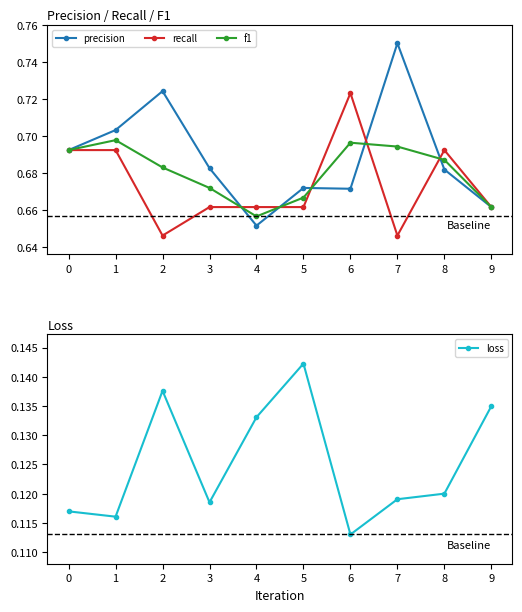

What is the sum of all recall values?

6.7